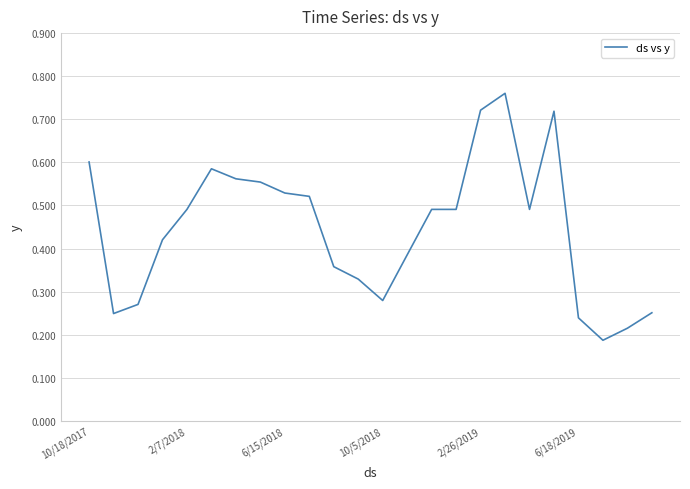

Does the chart have visible grid lines?

Yes